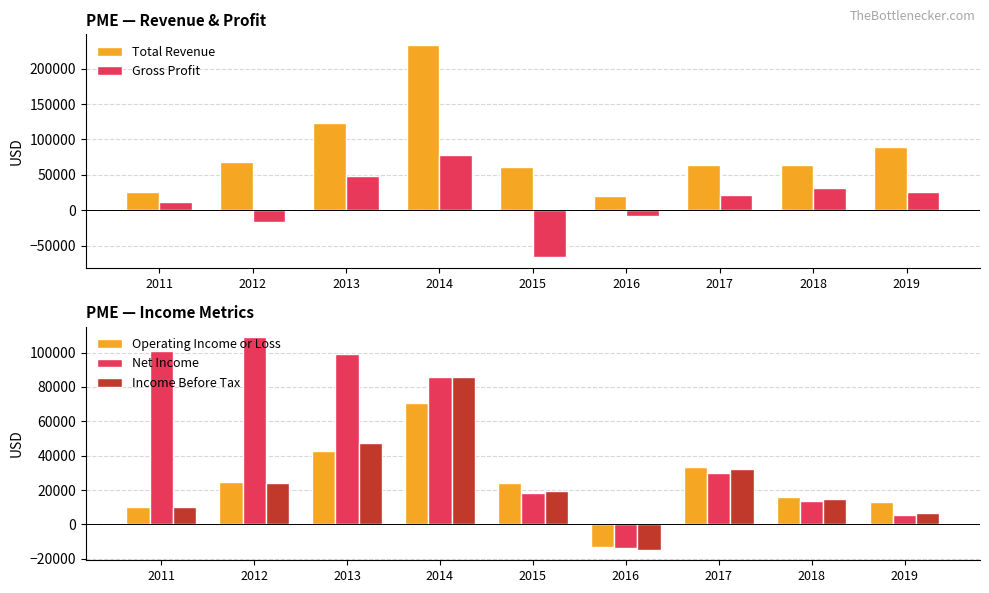

At which category is the sum across all series the highest?

2014